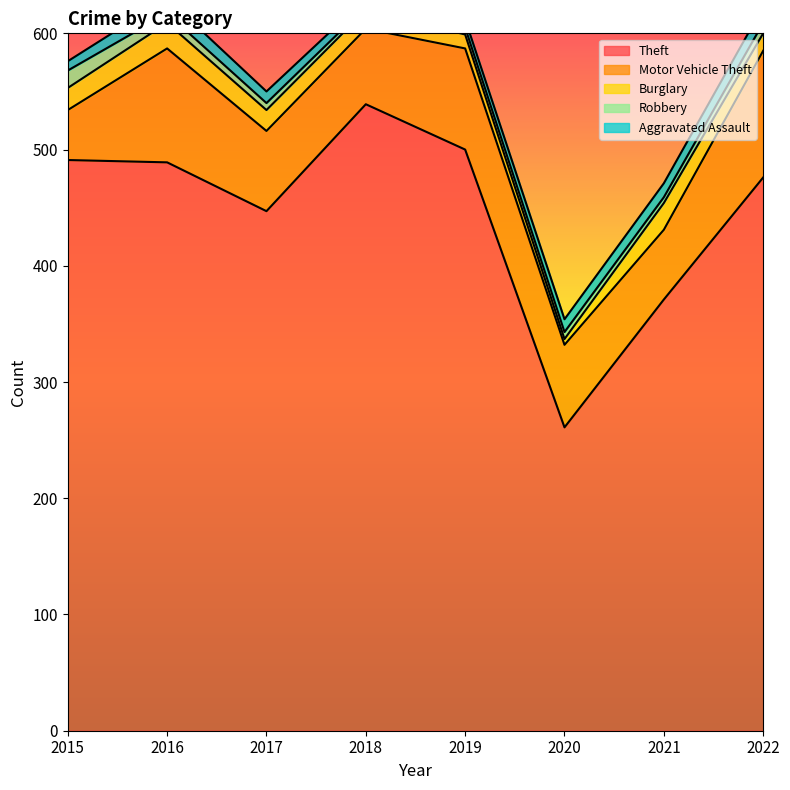

The Theft series shows 652 at 2021. True or false?

False